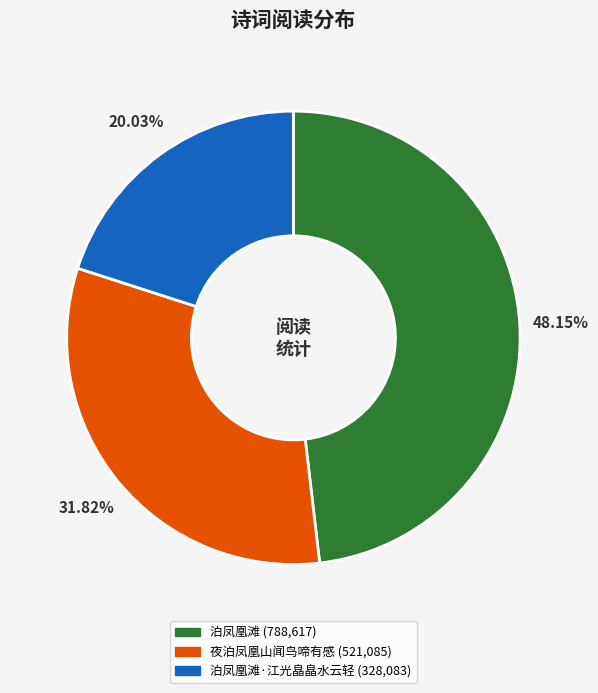

Is there a majority slice in this chart?

No